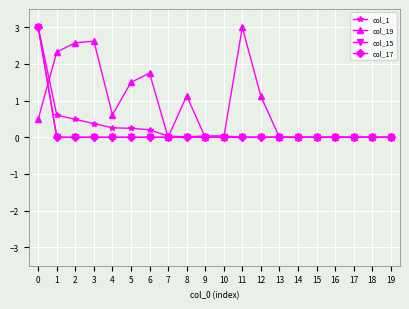

How many lines are shown in the chart?

4